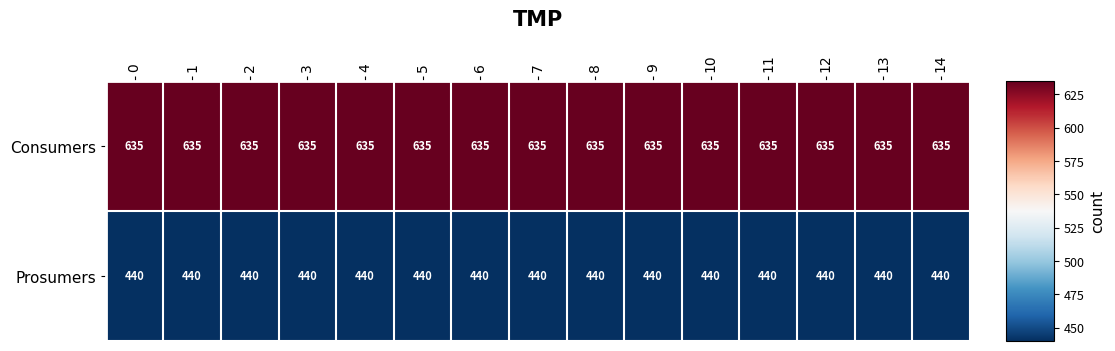

At how many categories does at least one series exceed 518?

15